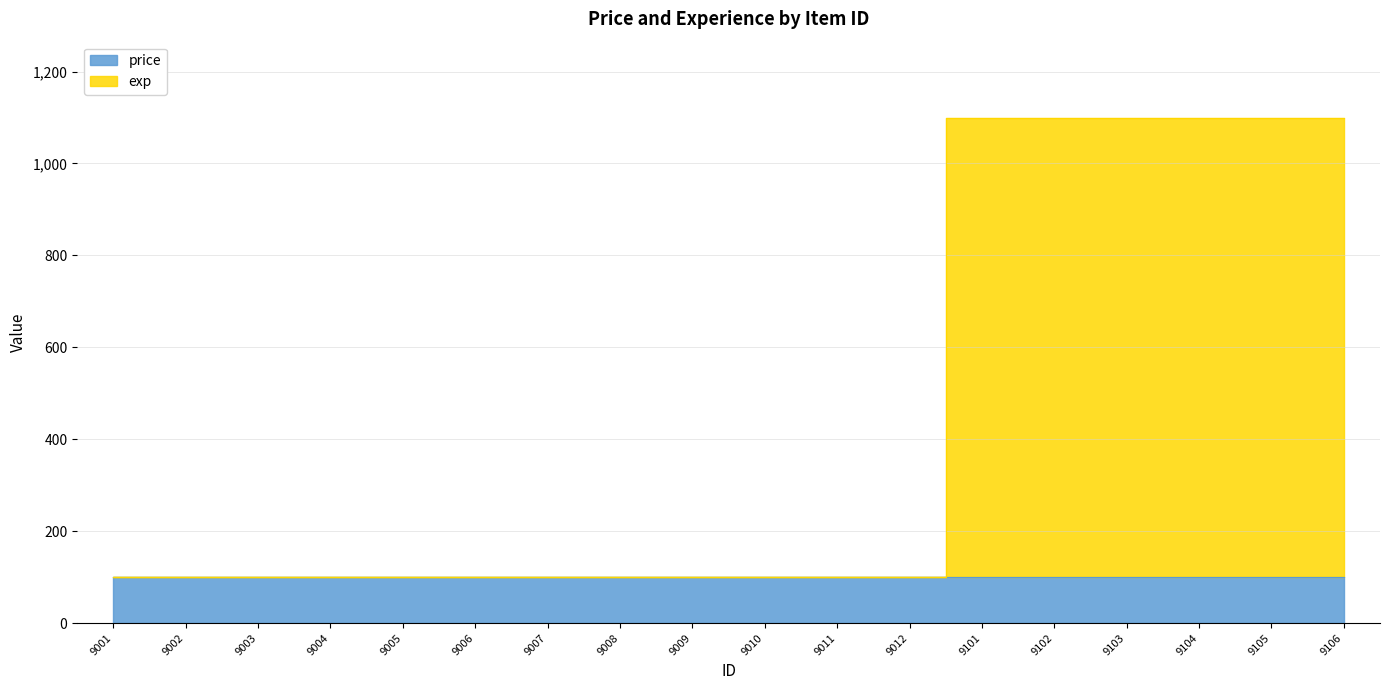

How many values are between 100 and 1100?

18